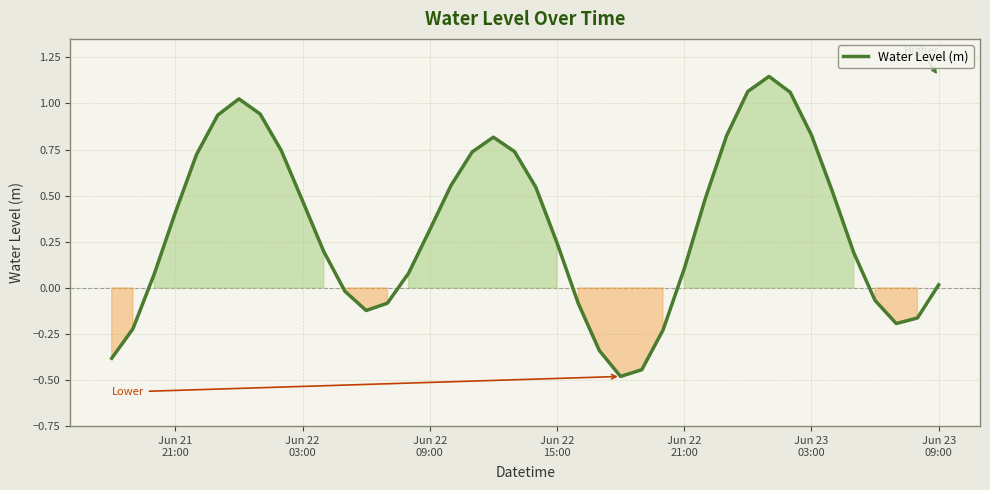

What is the difference between the maximum and minimum values?

1.6